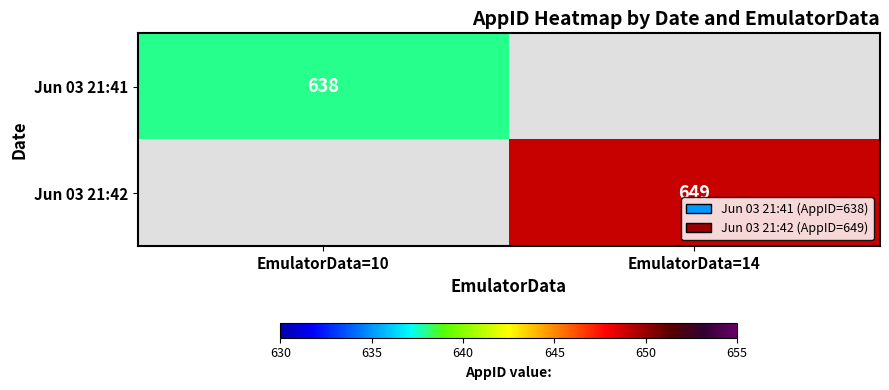

The Jun 03 21:42 series shows 649 at EmulatorData=14. True or false?

True